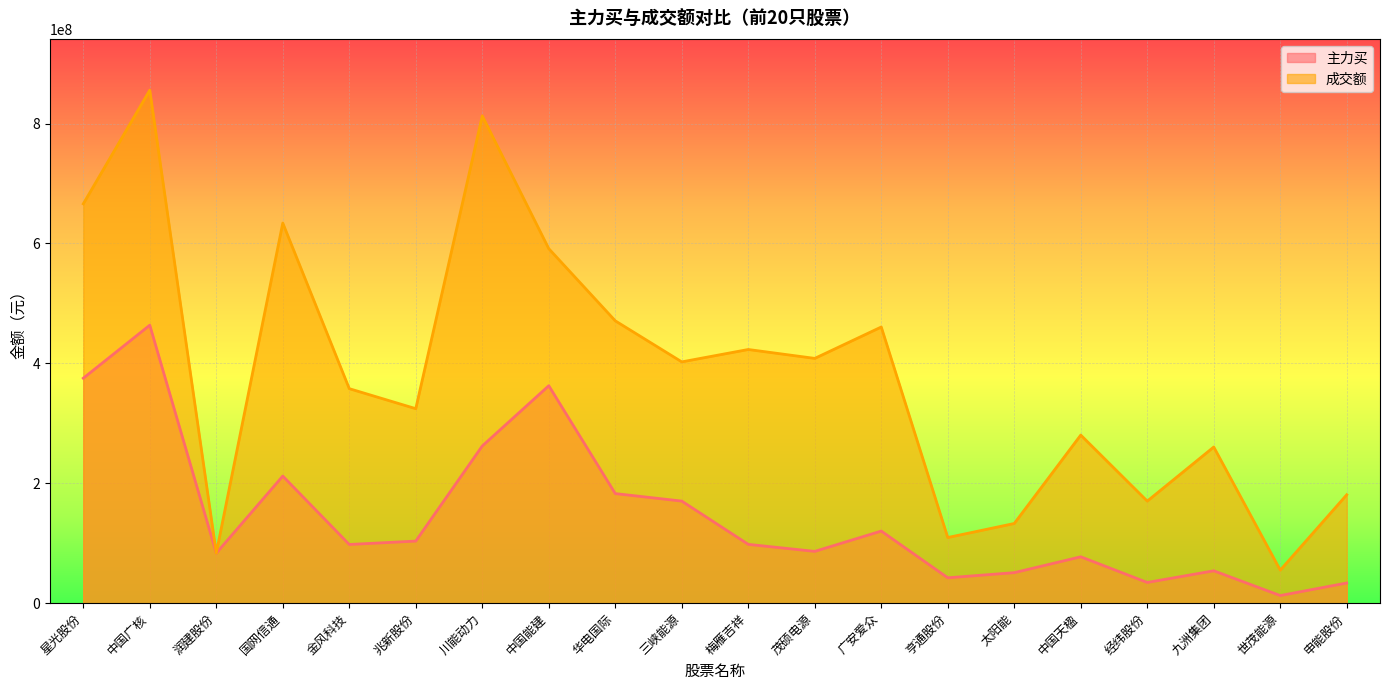

How many values in the 成交额 series are below 402479601?

10